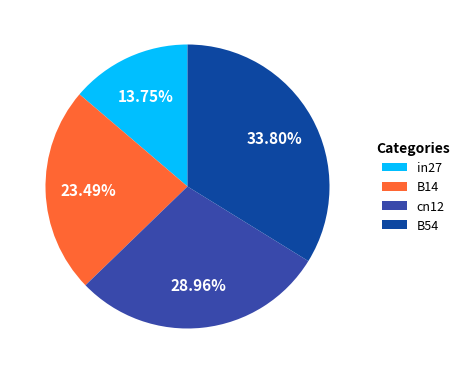

What is the largest slice in the pie chart?

B54